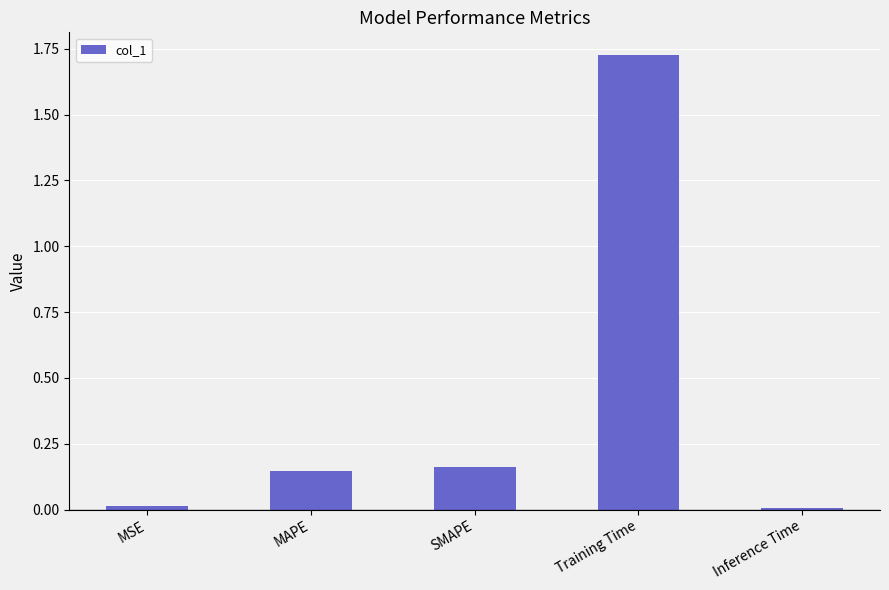

How many bars are there in total?

5